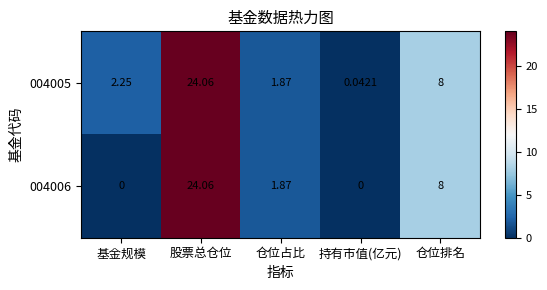

At which label does 004005 first exceed 2?

基金规模